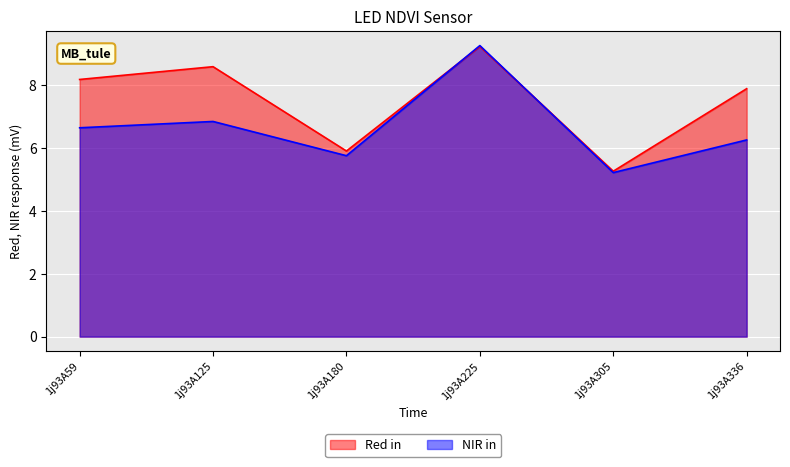

True or false: NIR in has a value of 3.7 at 1j93A336.

False